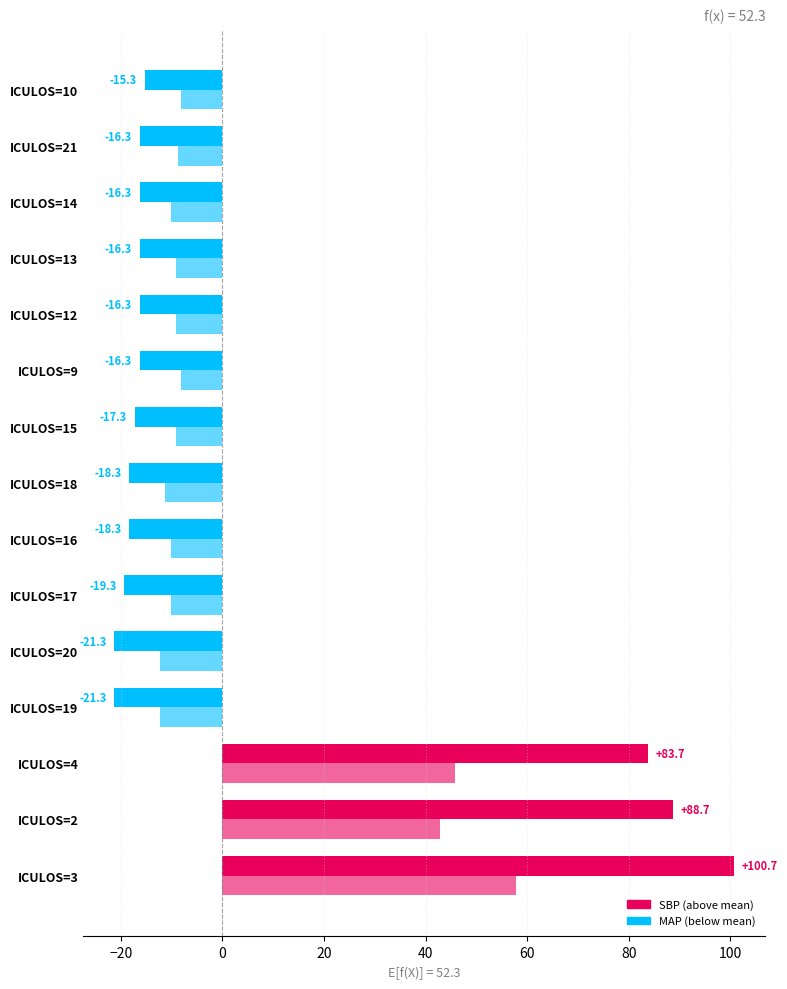

Count the number of data series in this chart.

2